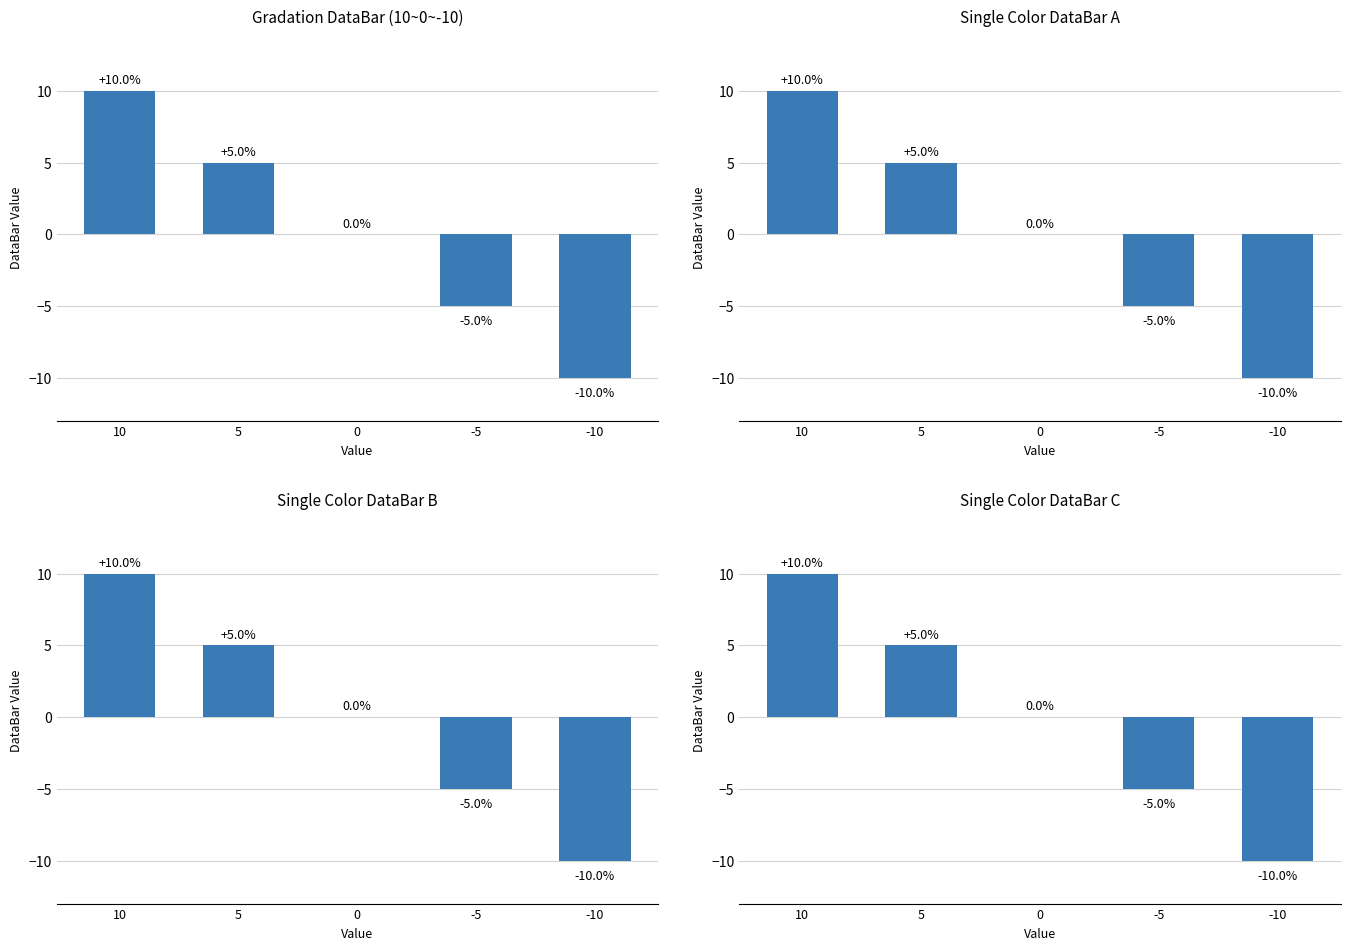

At which category is the sum across all series the highest?

10